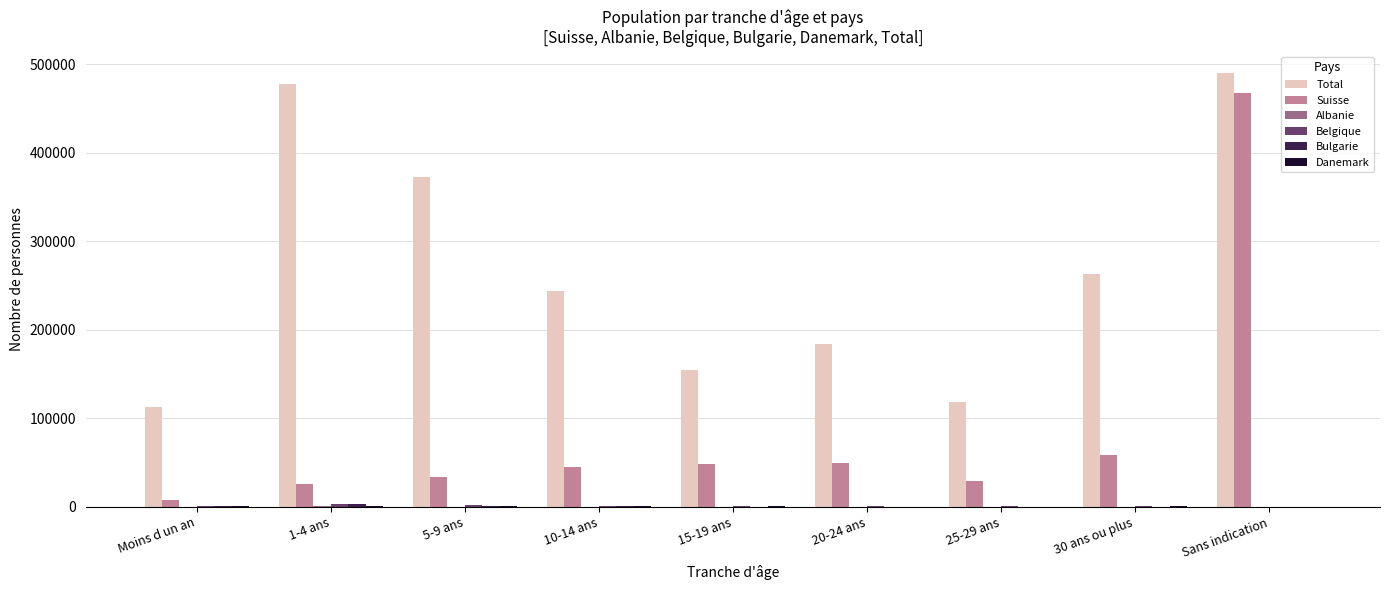

At which category is the sum across all series the highest?

Sans indication